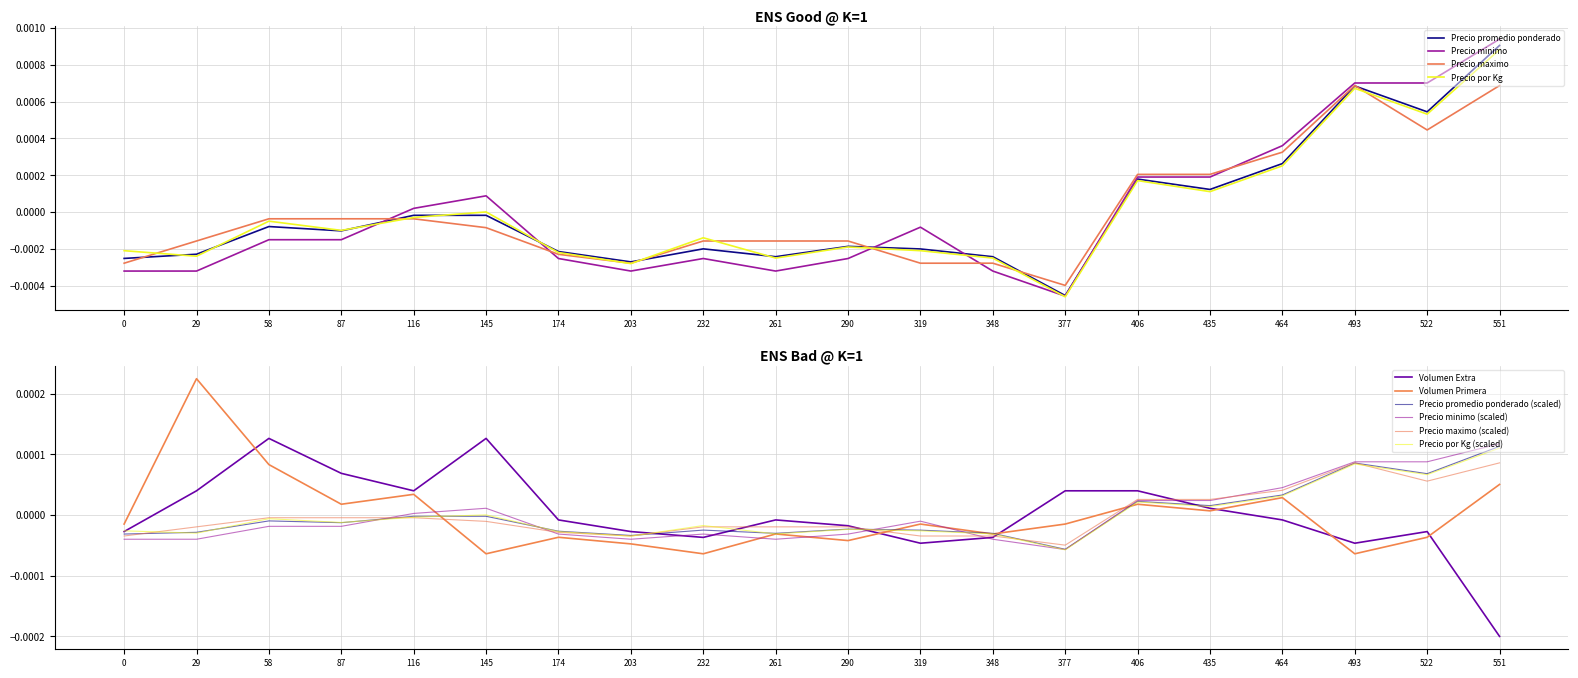

At how many categories does at least one series exceed 0?

12